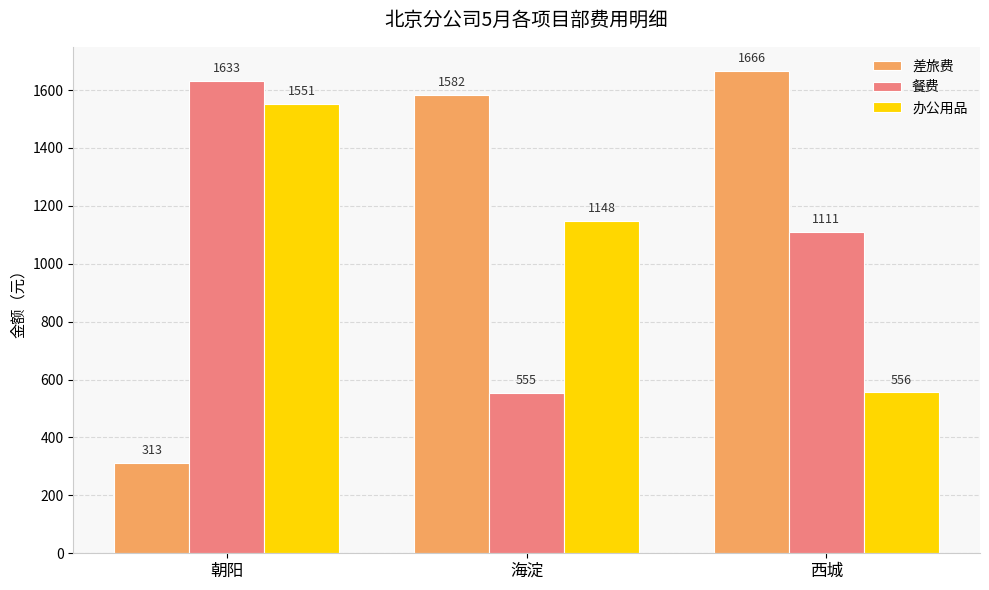

Reading right to left, extract all data points from this chart.

差旅费: 1666	1582	313
餐费: 1111	555	1633
办公用品: 556	1148	1551